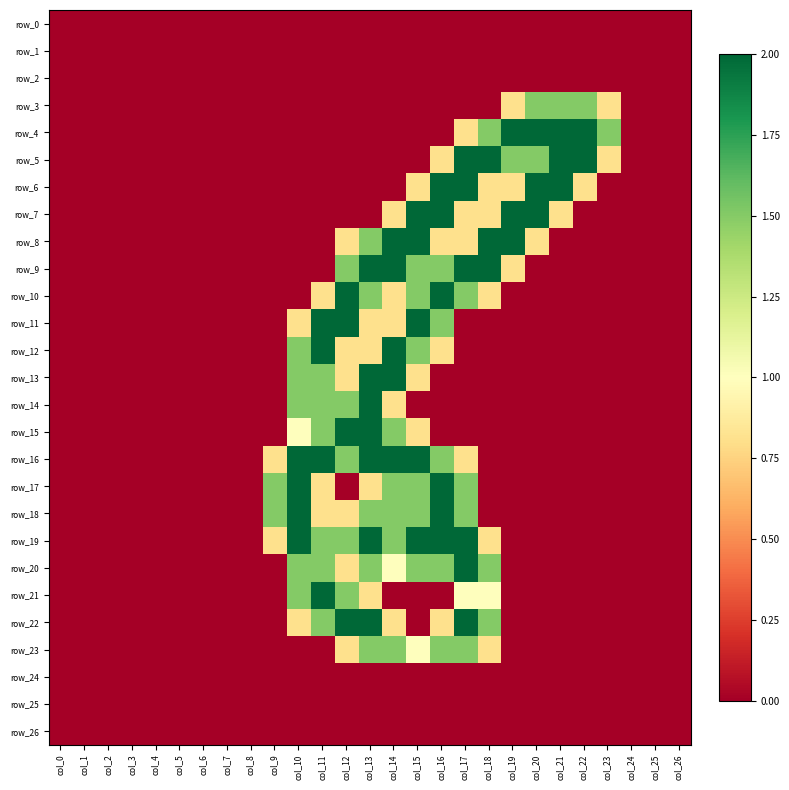

At col_2, list the series in order from largest to smallest.

row_0, row_1, row_2, row_3, row_4, row_5, row_6, row_7, row_8, row_9, row_10, row_11, row_12, row_13, row_14, row_15, row_16, row_17, row_18, row_19, row_20, row_21, row_22, row_23, row_24, row_25, row_26